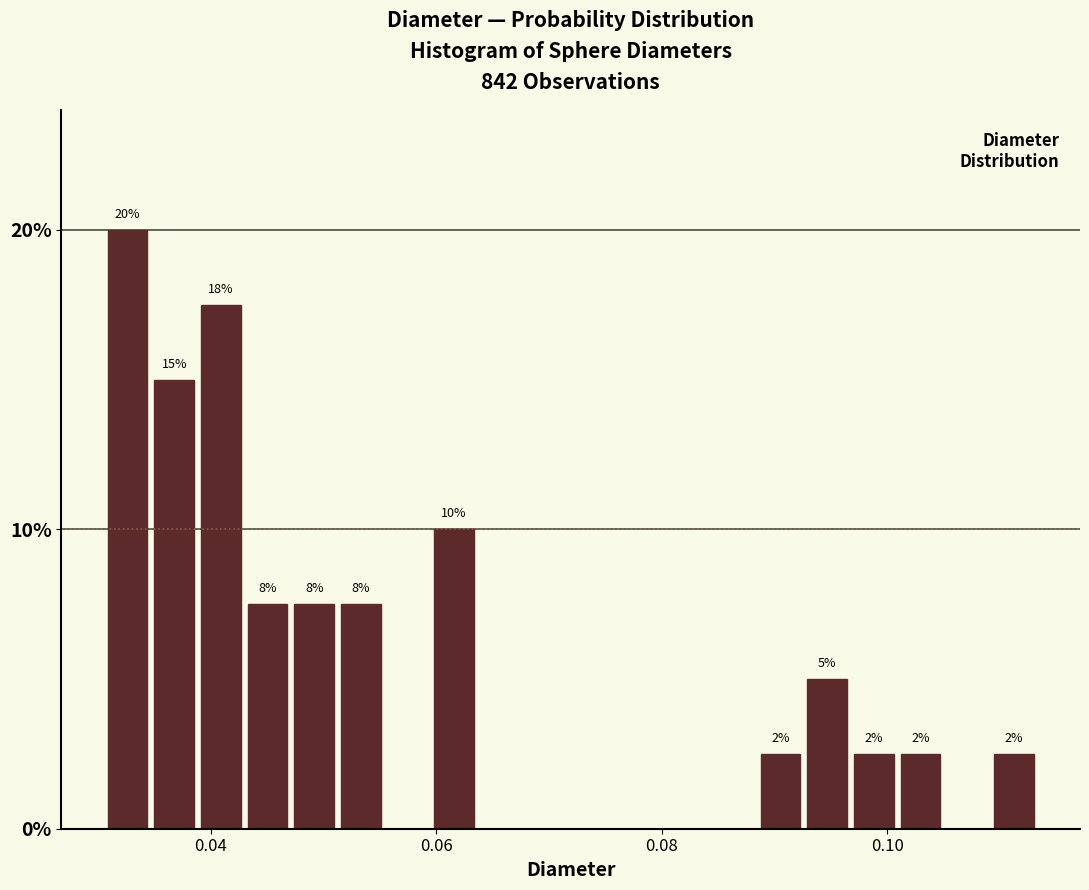

Read against the x-axis, roughly where is the centre of the tallest bar?

0.032